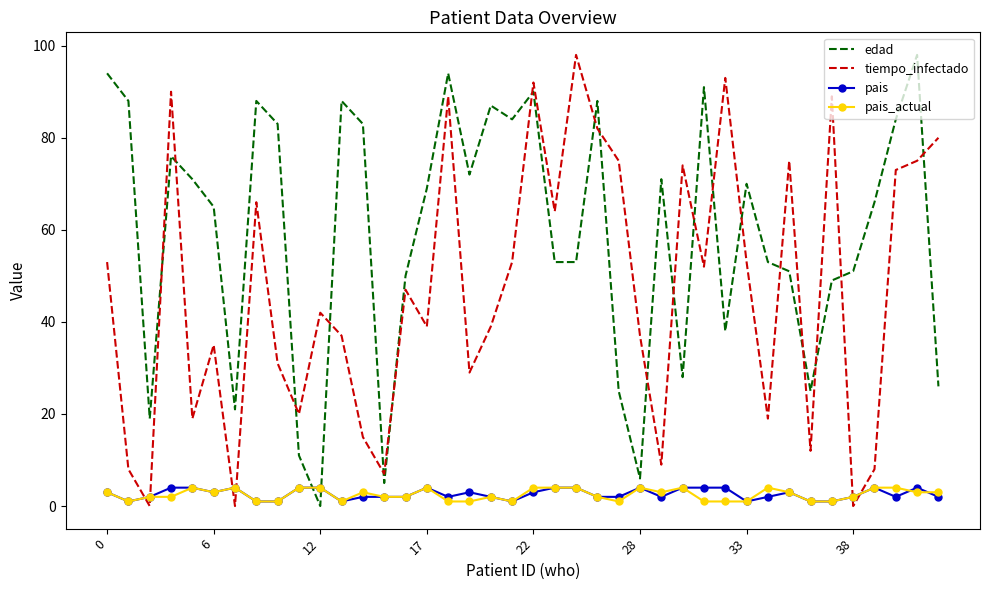

True or false: tiempo_infectado and edad cross at least once.

True